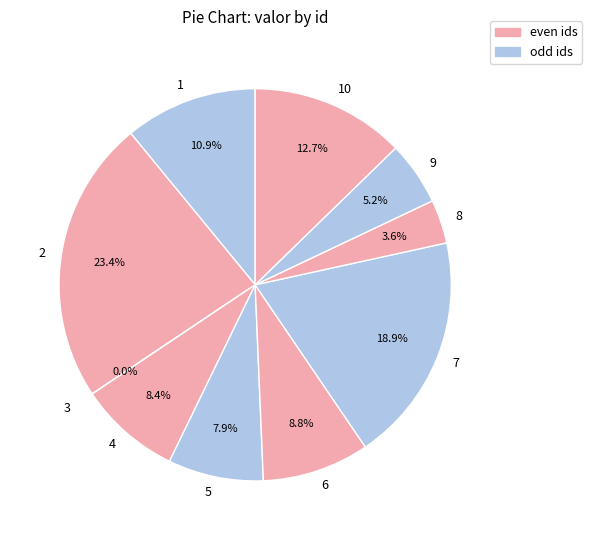

What percentage do 9 and 2 together represent?

28.7%